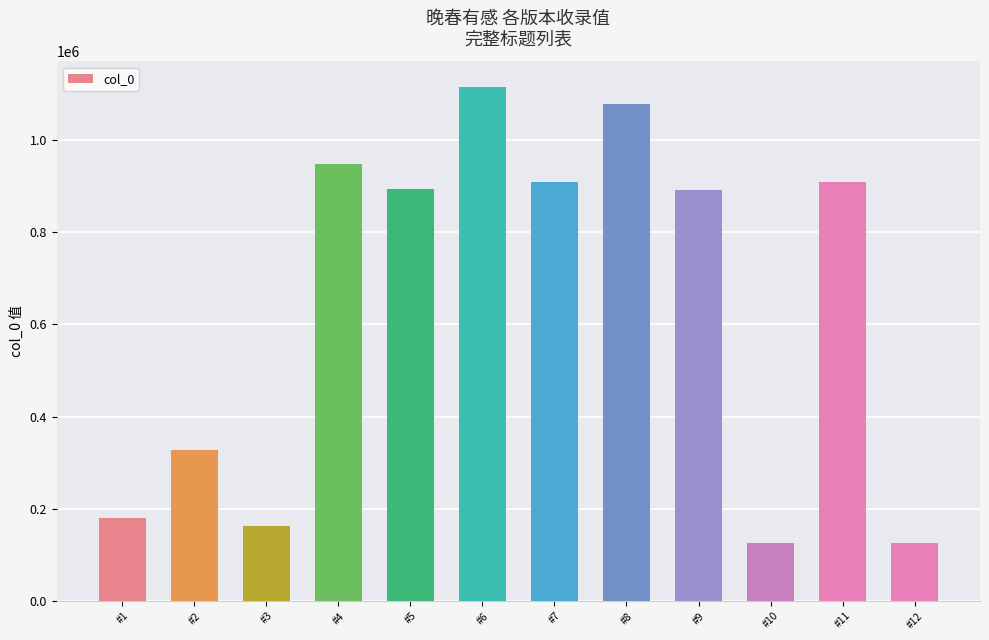

Count the number of categories in the chart.

12